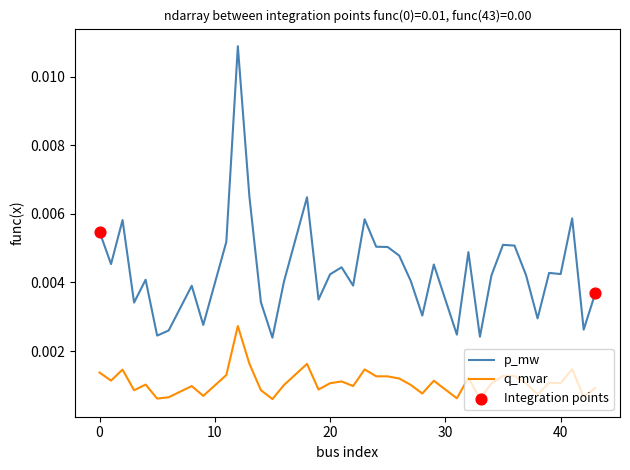

True or false: q_mvar and p_mw intersect in this chart.

False